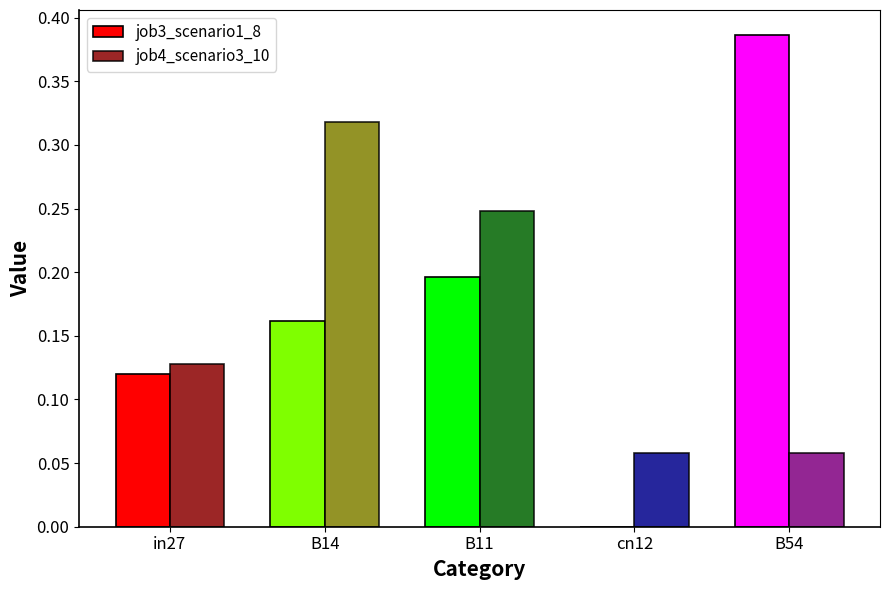

Where is job3_scenario1_8 nearest to the value 0?

cn12